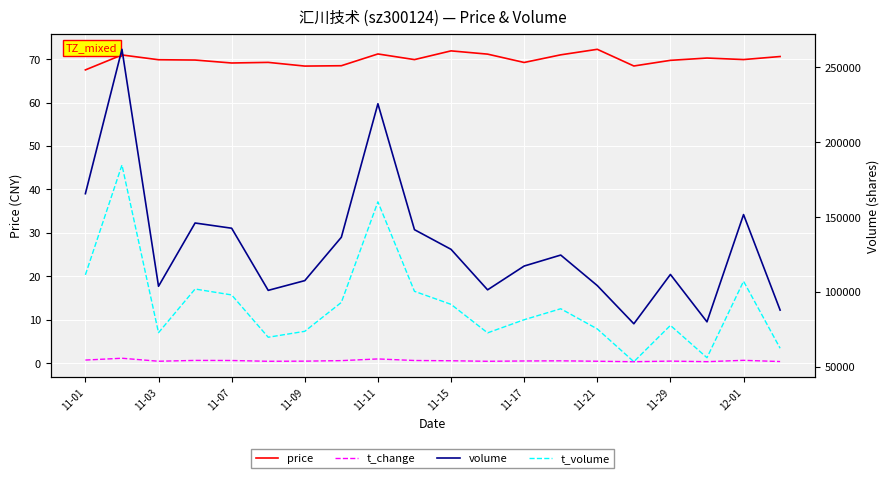

Reading left to right, transcribe all the data shown in this chart.

price: 67.5	71.0	69.9	69.8	69.1	69.3	68.4	68.5	71.2	69.9	71.9	71.2	69.2	71.0	72.3	68.4	69.7	70.3	69.9	70.6
t_change: 0.7	1.1	0.5	0.6	0.6	0.4	0.5	0.6	1.0	0.6	0.6	0.4	0.5	0.5	0.5	0.3	0.5	0.3	0.7	0.4
volume: 165645.0	262033.0	103829.0	146070.0	142588.0	101097.0	107603.0	136549.0	225688.0	141614.0	128487.0	101451.0	117336.0	124666.0	104284.0	78794.0	111727.0	80081.0	151693.0	87928.0
t_volume: 111475.0	184775.0	72849.0	101998.0	98046.0	69794.0	73752.0	93046.0	160195.0	100461.0	91758.0	72724.0	81500.0	88823.0	75340.0	53461.0	77711.0	56140.0	107181.0	62445.0